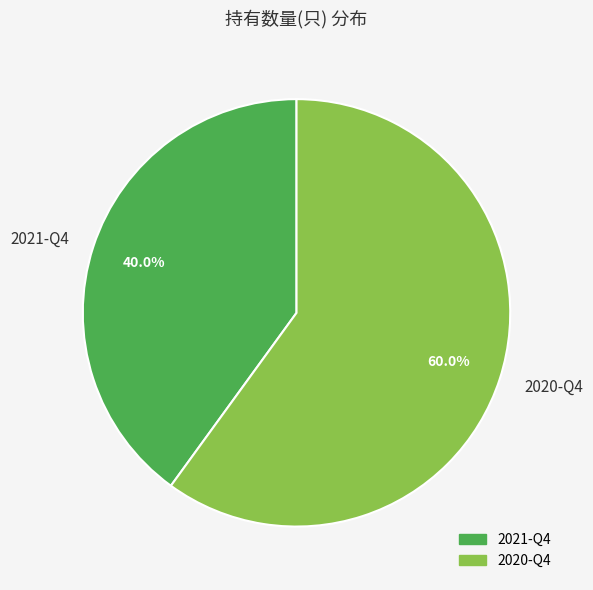

To the nearest percent, what is the combined percentage of 2020-Q4 and 2021-Q4?

100%